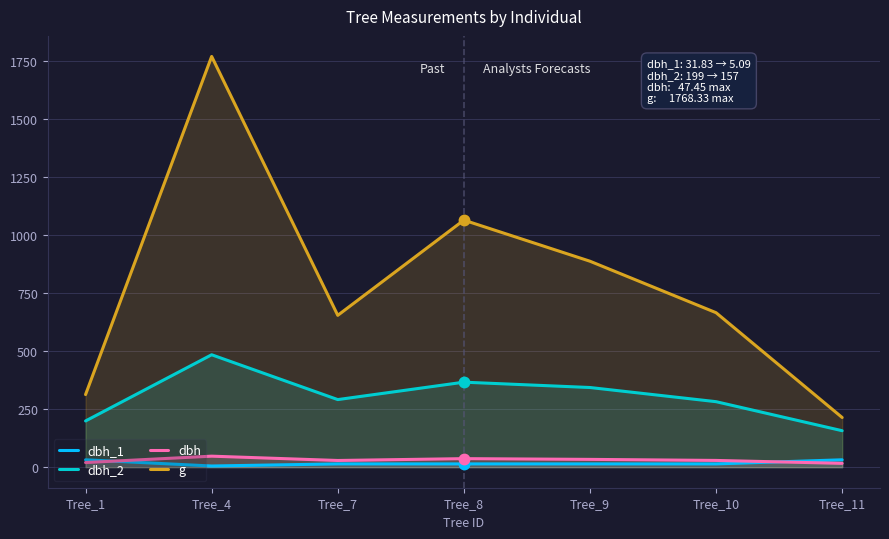

Which series changed the most between Tree_7 and Tree_8?

g